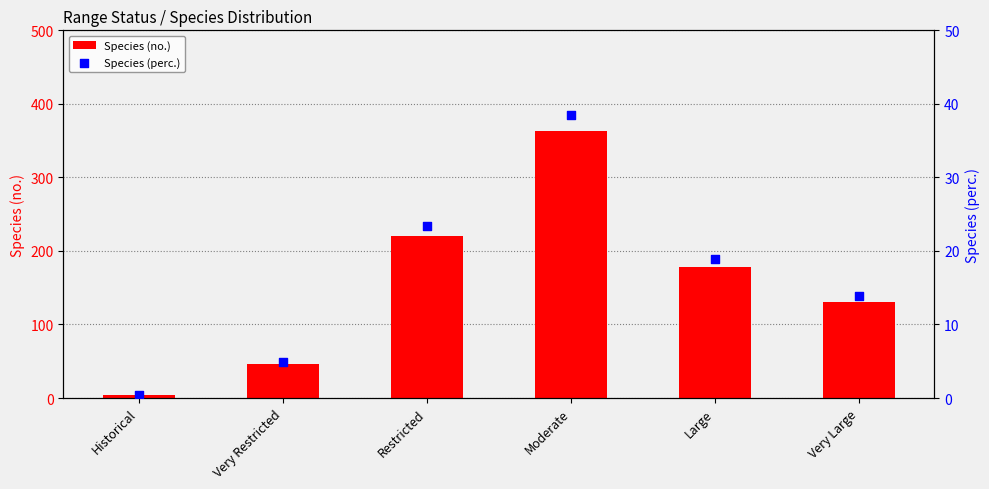

Which series reaches the maximum Y coordinate?

Species (no.)